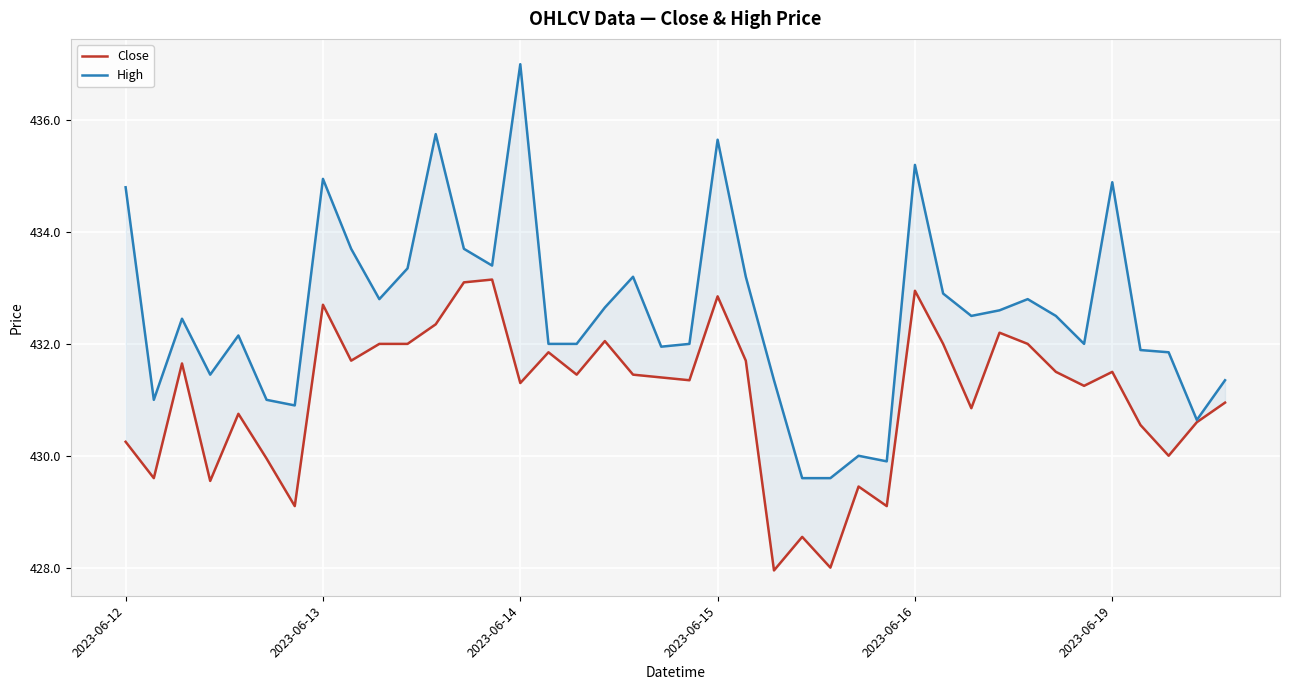

What is the average value of the Close series?

431.1